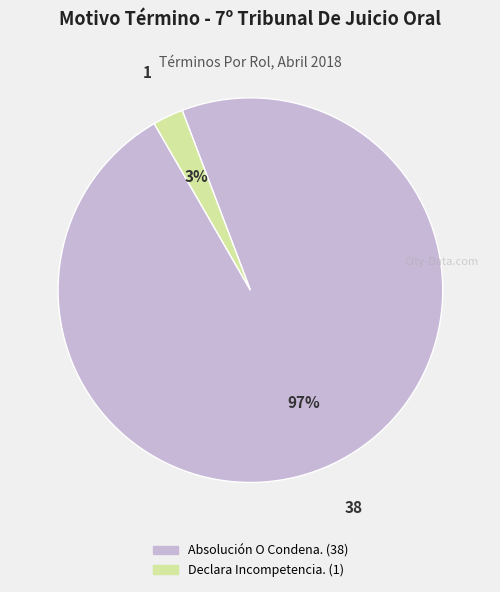

How many segments does this pie chart have?

2